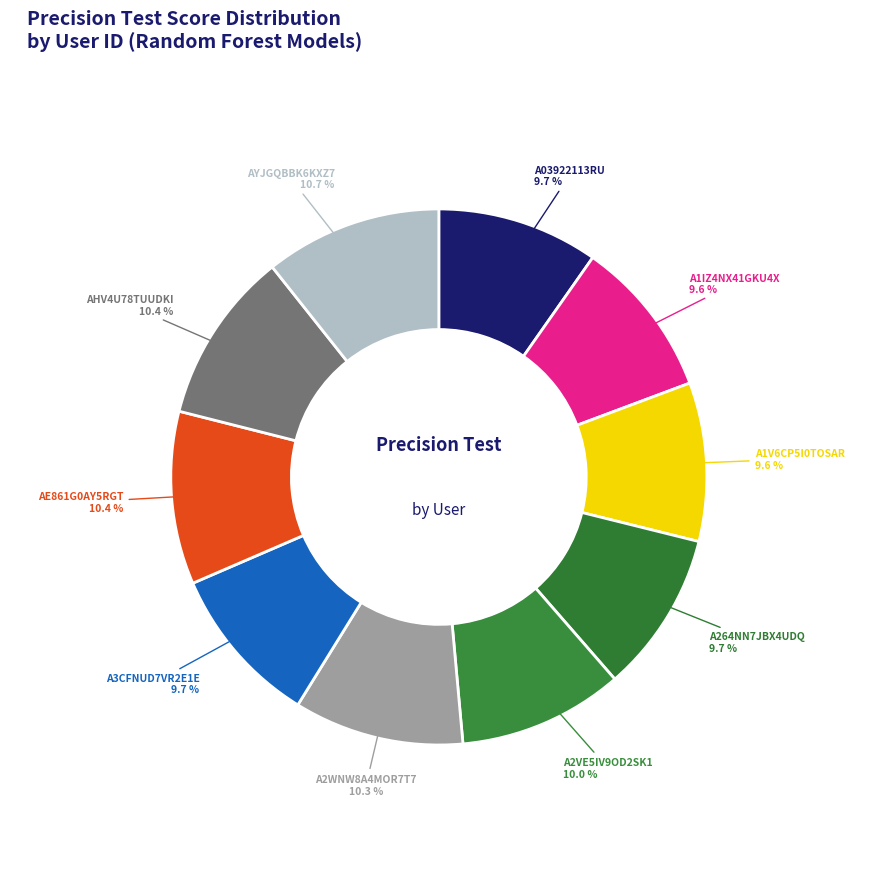

To the nearest percent, what is the average slice percentage?

10%